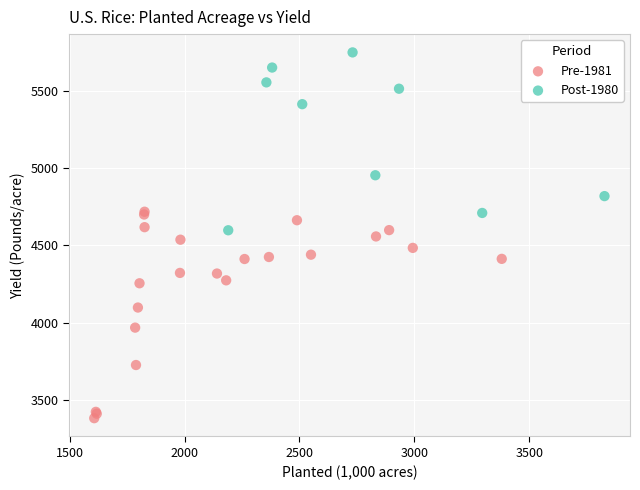

Which series contains the lowest Y value?

Pre-1981